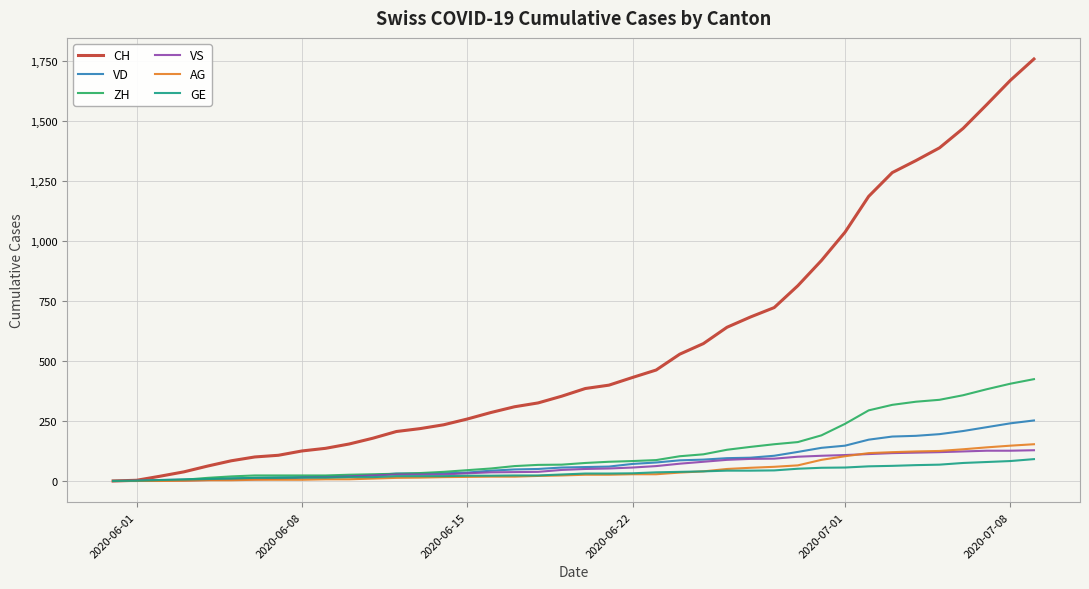

Which series has the widest spread of values?

CH